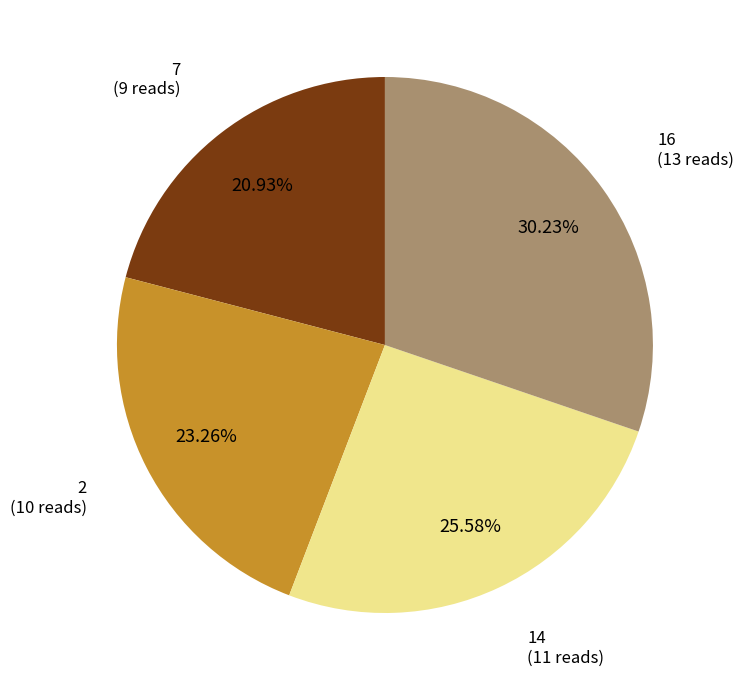

To the nearest percent, what is the difference between the largest and smallest slice percentages?

9%